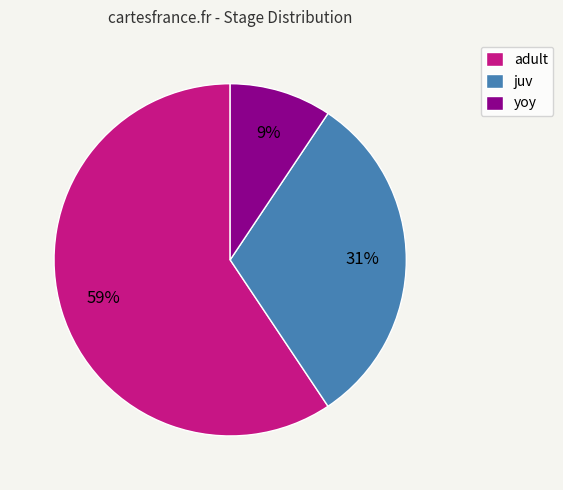

To the nearest percent, what is the combined percentage of adult and yoy?

69%